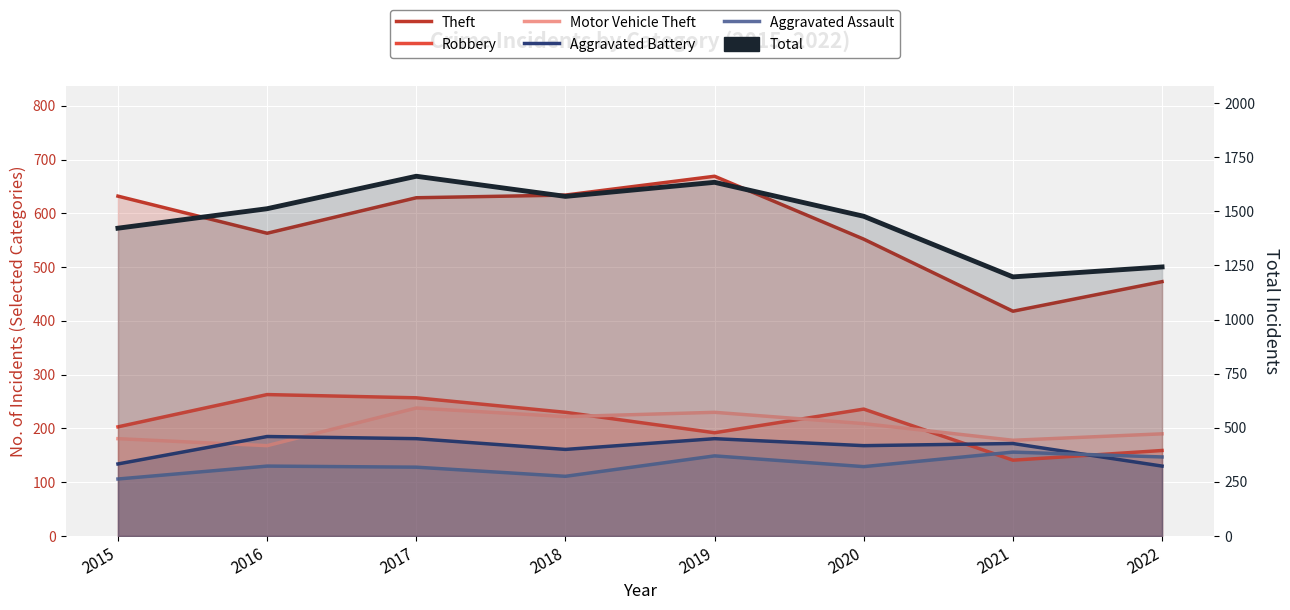

How many values in the Aggravated Battery series are below 172?

4